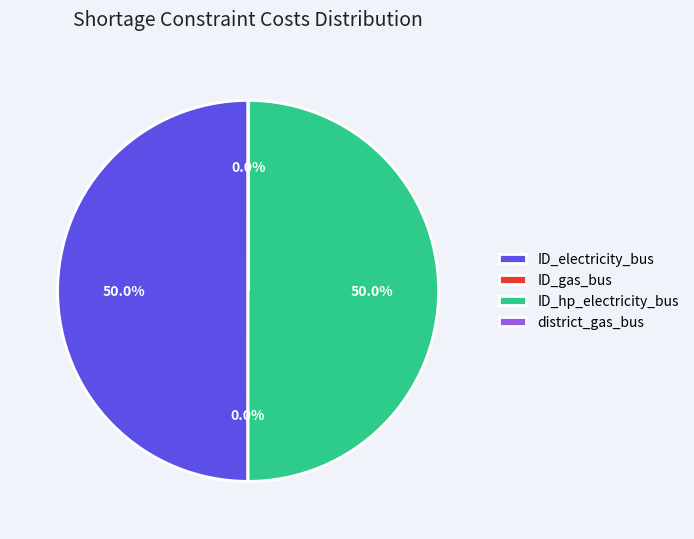

True or false: ID_electricity_bus accounts for 64% of the total.

False